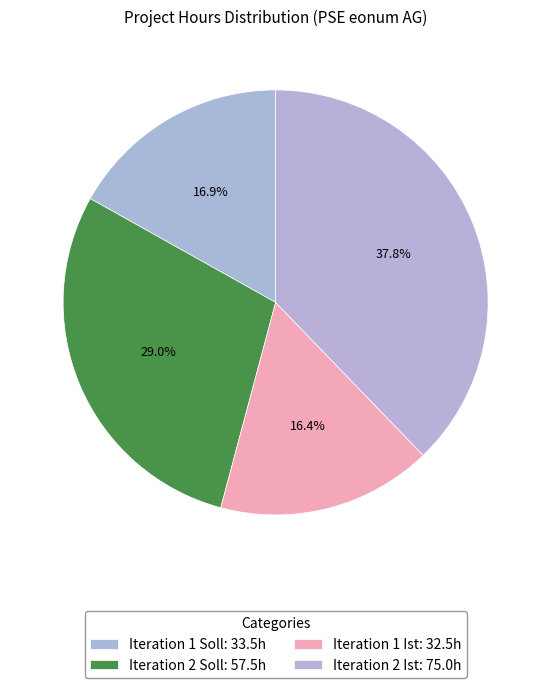

Count the number of slices in the pie.

4